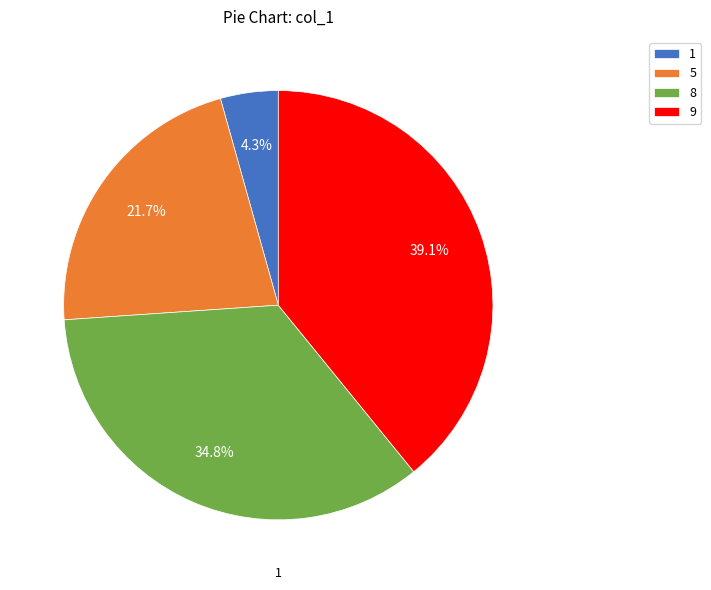

What is the change in value from 5 to 9?

+4